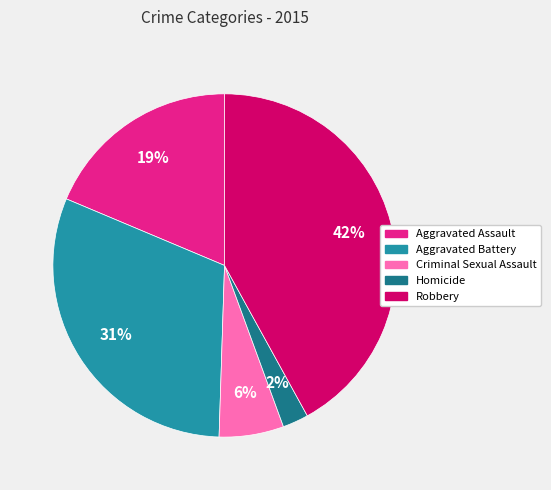

What is the largest slice in the pie chart?

Robbery